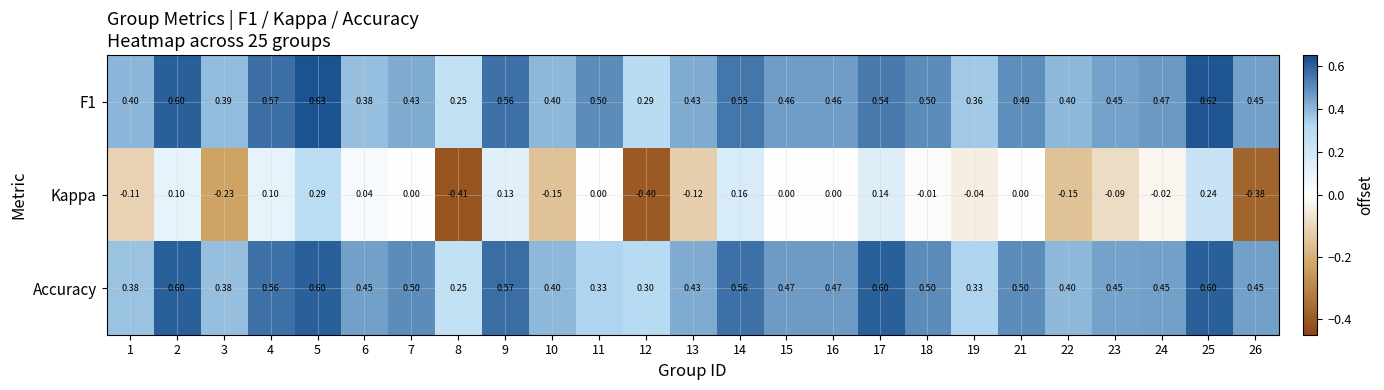

Is the value of F1 at 4 greater than the value of Kappa at 11?

Yes